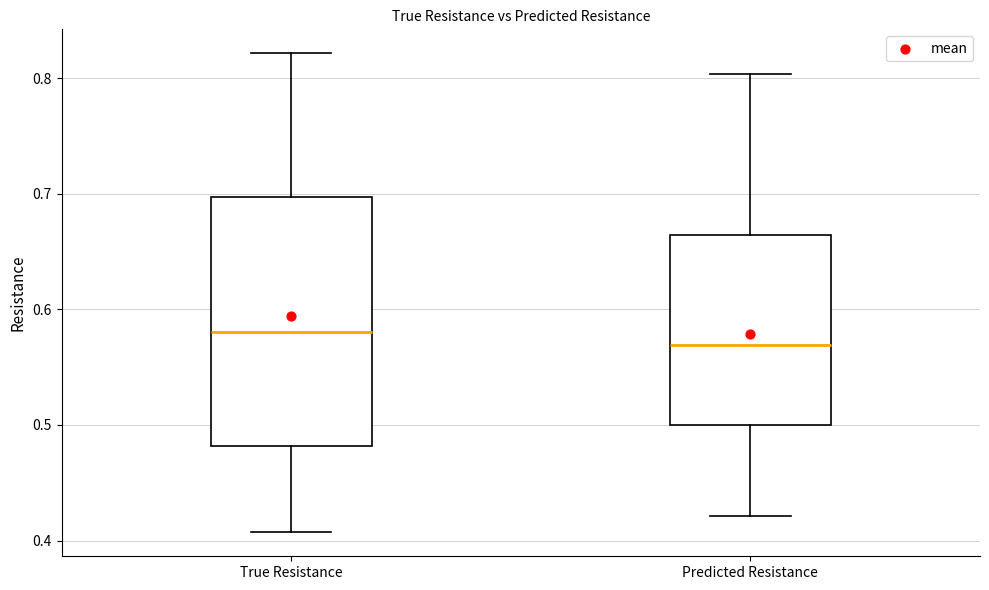

Reading left to right, read every box against the y-axis: the position of its median line, the range the box covers, and the ends of its whiskers. The values are not printed on the chart, so give them approximately, as read against the axis.

True Resistance: median 0.58, box 0.48 to 0.70, whiskers 0.41 to 0.82
Predicted Resistance: median 0.57, box 0.50 to 0.66, whiskers 0.42 to 0.80